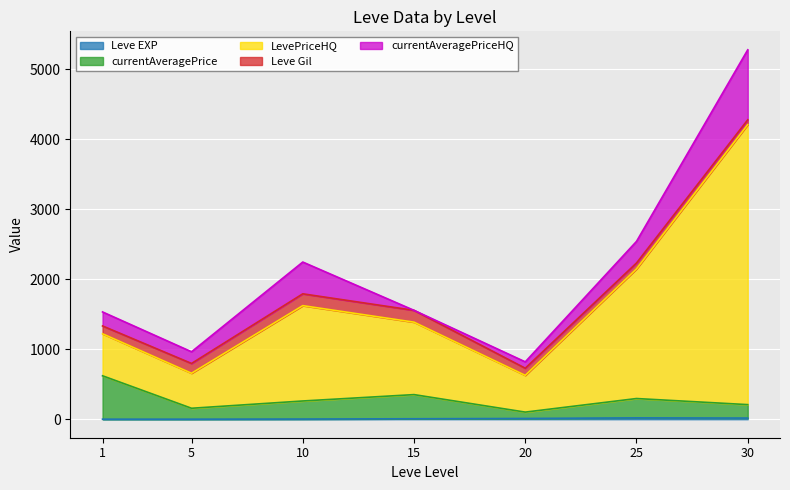

At which category is the sum across all series the highest?

30